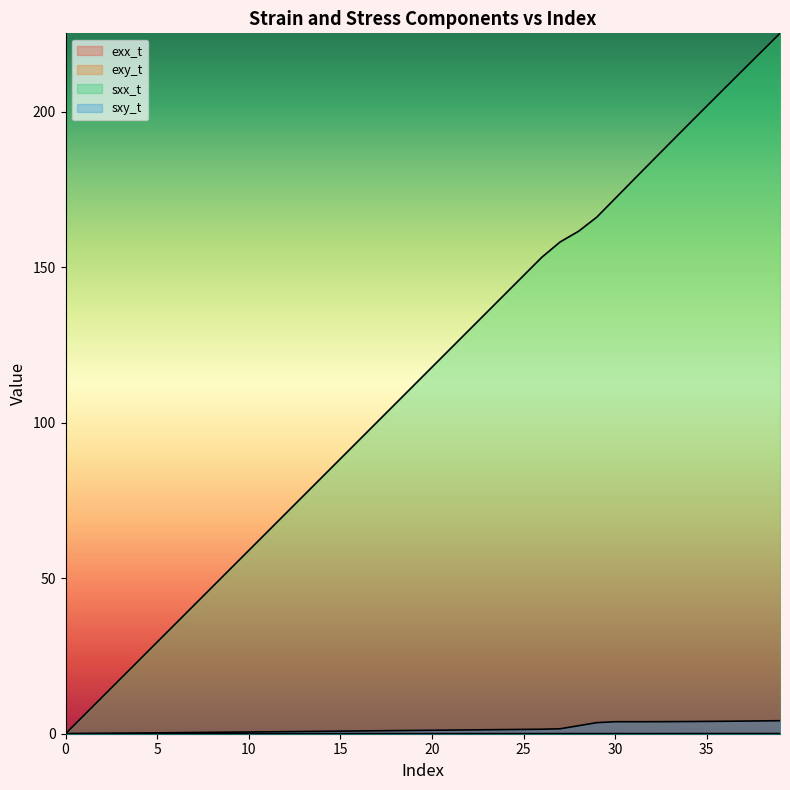

How many lines are shown in the chart?

4